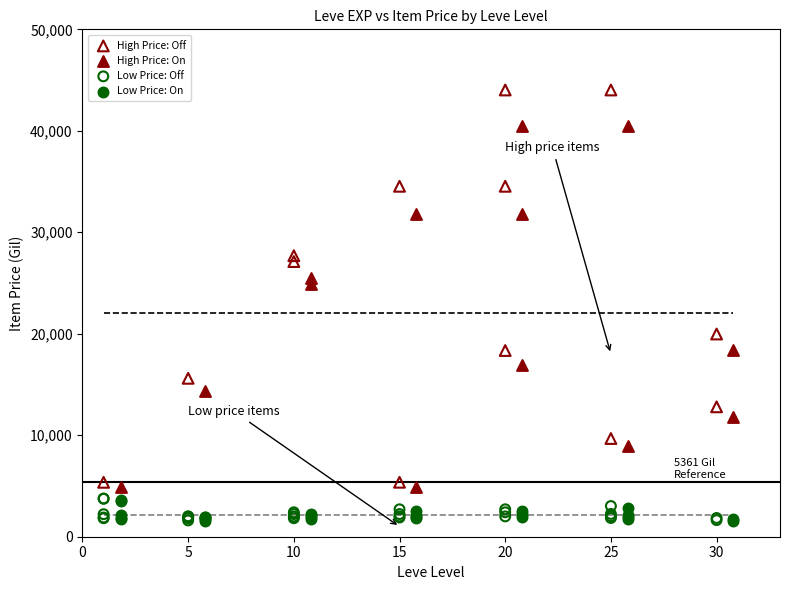

What are all the series names shown in the legend?

High Price: Off, High Price: On, Low Price: Off, Low Price: On